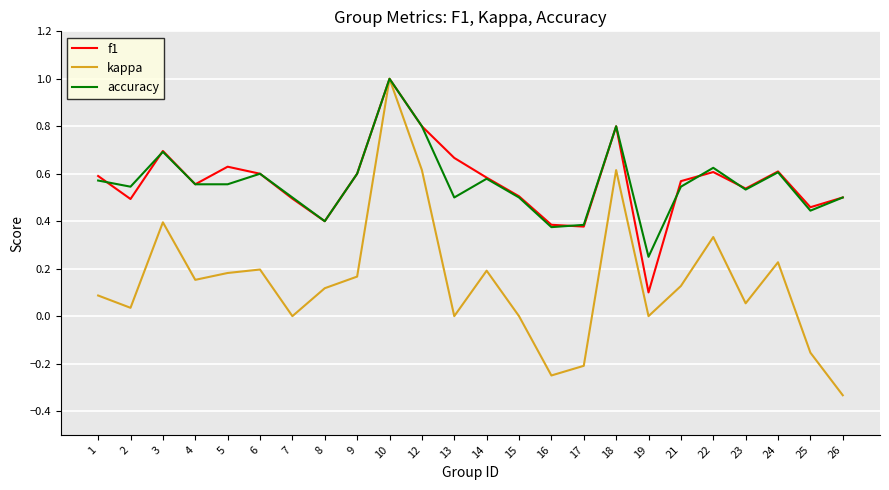

Which series changed the most between 5 and 23?

kappa